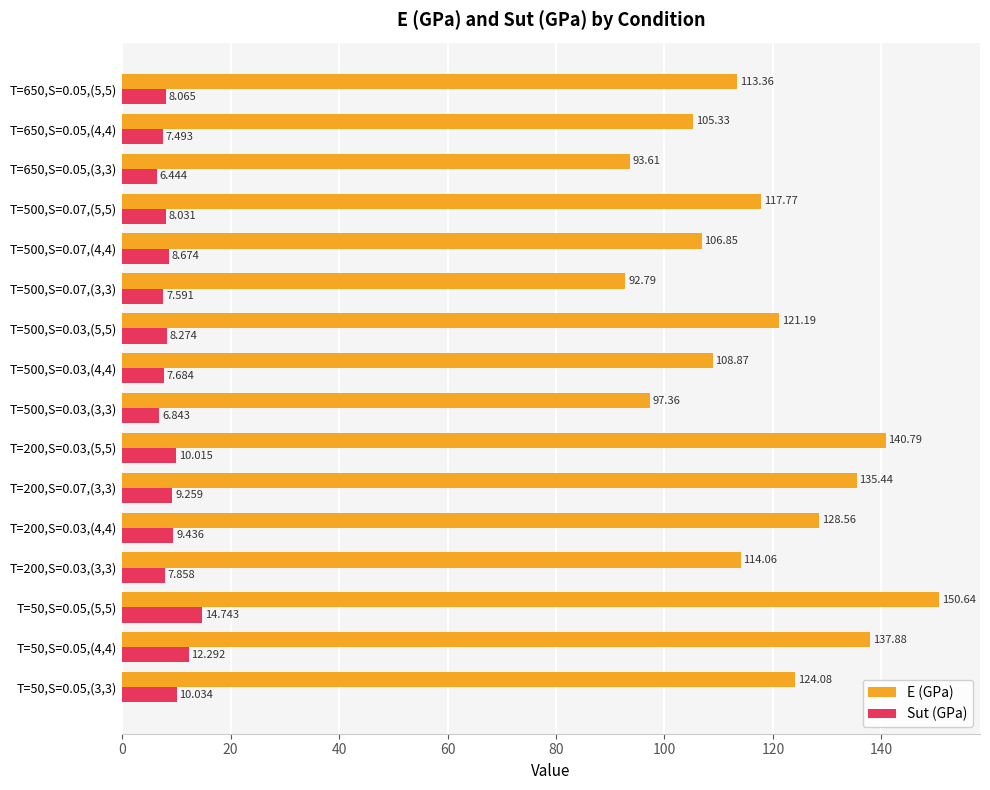

Which category has the highest value in the E (GPa) series?

T=50,S=0.05,(5,5)